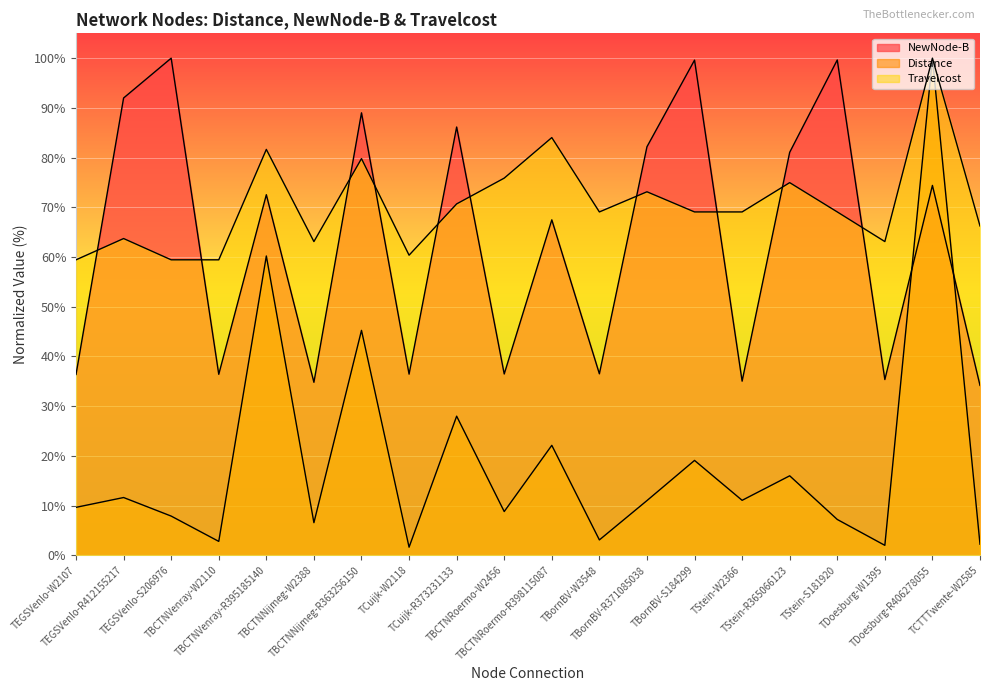

Reading left to right, extract all data points from this chart.

NewNode-B: TEGSVenlo-W2107=0.4	TEGSVenlo-R412155217=0.9	TEGSVenlo-S206976=1.0	TBCTNVenray-W2110=0.4	TBCTNVenray-R395185140=0.7	TBCTNNijmeg-W2388=0.3	TBCTNNijmeg-R363256150=0.9	TCuijk-W2118=0.4	TCuijk-R373231133=0.9	TBCTNRoermo-W2456=0.4	TBCTNRoermo-R398115087=0.7	TBornBV-W3548=0.4	TBornBV-R371085038=0.8	TBornBV-S184299=1.0	TStein-W2366=0.4	TStein-R365066123=0.8	TStein-S181920=1.0	TDoesburg-W1395=0.4	TDoesburg-R406278055=0.7	TCTTTwente-W2585=0.3
Distance: TEGSVenlo-W2107=0.1	TEGSVenlo-R412155217=0.1	TEGSVenlo-S206976=0.1	TBCTNVenray-W2110=0.0	TBCTNVenray-R395185140=0.6	TBCTNNijmeg-W2388=0.1	TBCTNNijmeg-R363256150=0.5	TCuijk-W2118=0.0	TCuijk-R373231133=0.3	TBCTNRoermo-W2456=0.1	TBCTNRoermo-R398115087=0.2	TBornBV-W3548=0.0	TBornBV-R371085038=0.1	TBornBV-S184299=0.2	TStein-W2366=0.1	TStein-R365066123=0.2	TStein-S181920=0.1	TDoesburg-W1395=0.0	TDoesburg-R406278055=1.0	TCTTTwente-W2585=0.0
Travelcost: TEGSVenlo-W2107=0.6	TEGSVenlo-R412155217=0.6	TEGSVenlo-S206976=0.6	TBCTNVenray-W2110=0.6	TBCTNVenray-R395185140=0.8	TBCTNNijmeg-W2388=0.6	TBCTNNijmeg-R363256150=0.8	TCuijk-W2118=0.6	TCuijk-R373231133=0.7	TBCTNRoermo-W2456=0.8	TBCTNRoermo-R398115087=0.8	TBornBV-W3548=0.7	TBornBV-R371085038=0.7	TBornBV-S184299=0.7	TStein-W2366=0.7	TStein-R365066123=0.7	TStein-S181920=0.7	TDoesburg-W1395=0.6	TDoesburg-R406278055=1.0	TCTTTwente-W2585=0.7